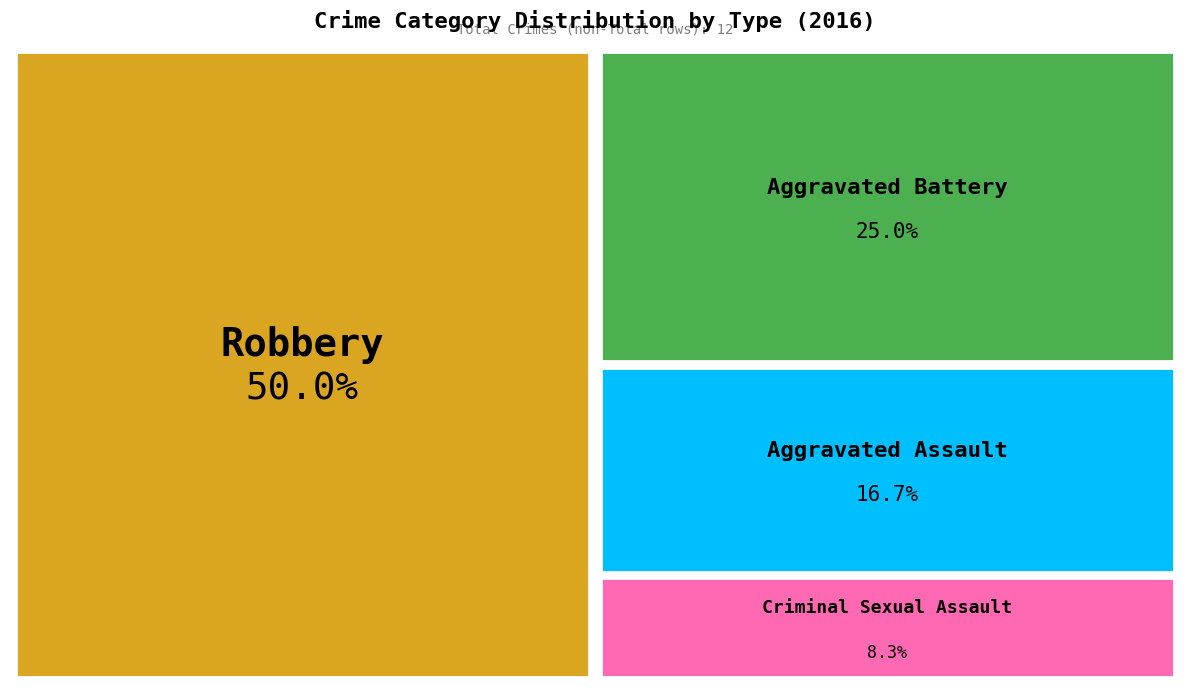

Is there a majority slice in this chart?

No